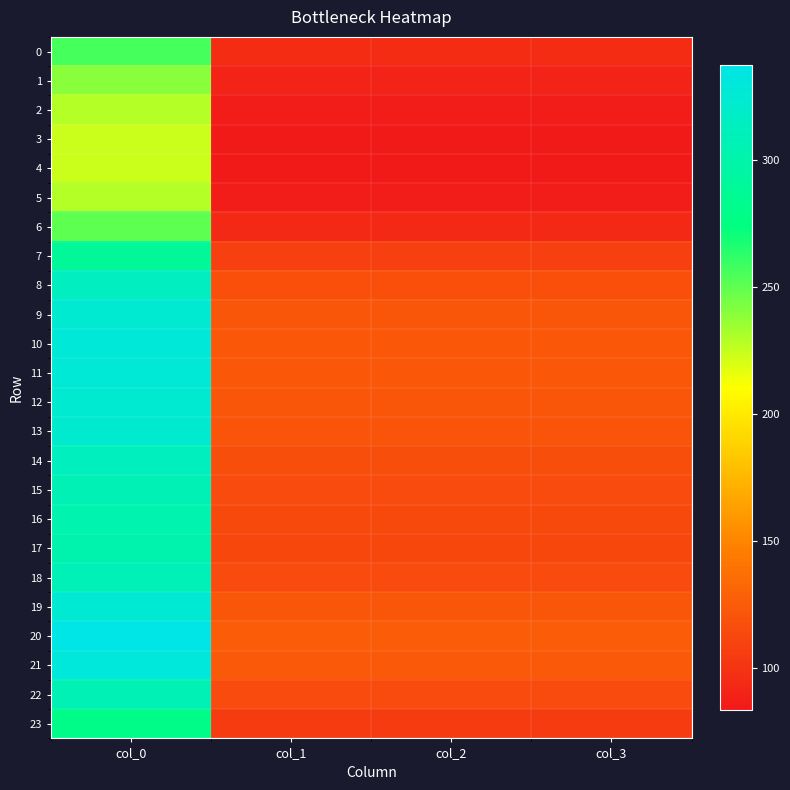

What is the maximum value shown in the chart?

337.2